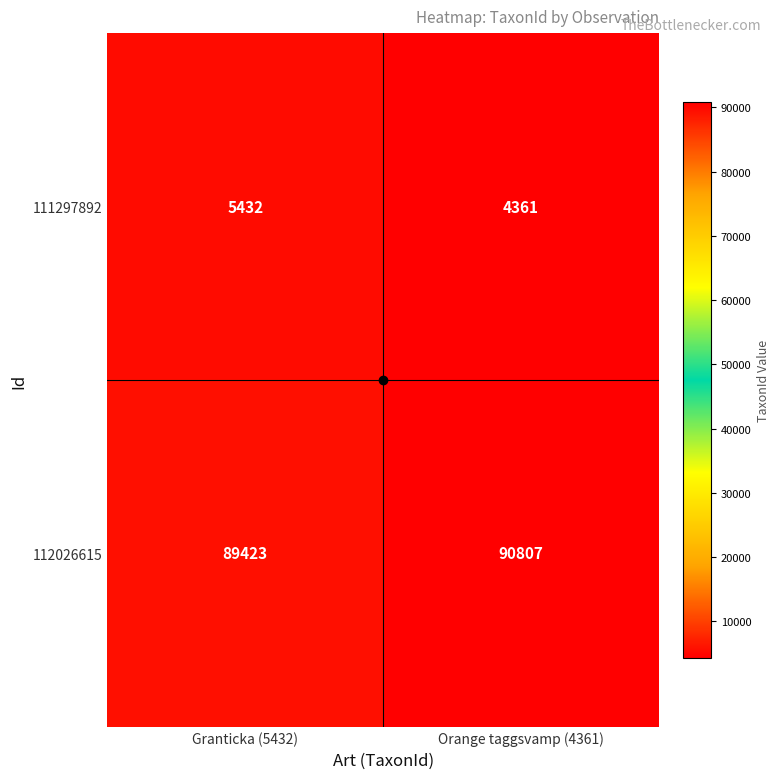

What is the smallest value displayed?

4361